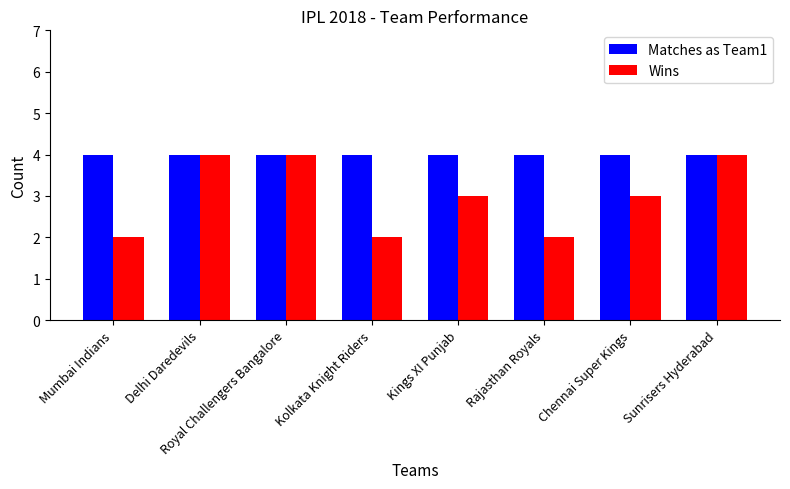

Is it true that Wins equals 3 at Chennai Super Kings?

True